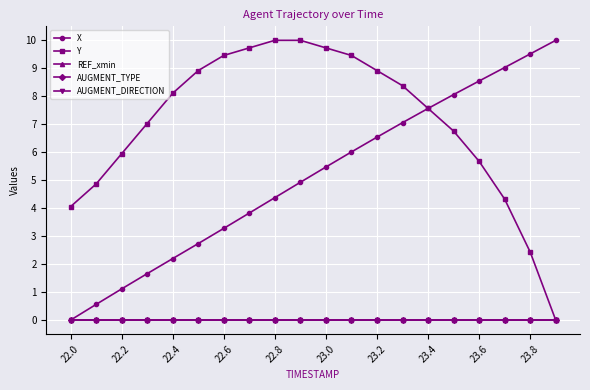

What is the average value of the Y series?

7.1